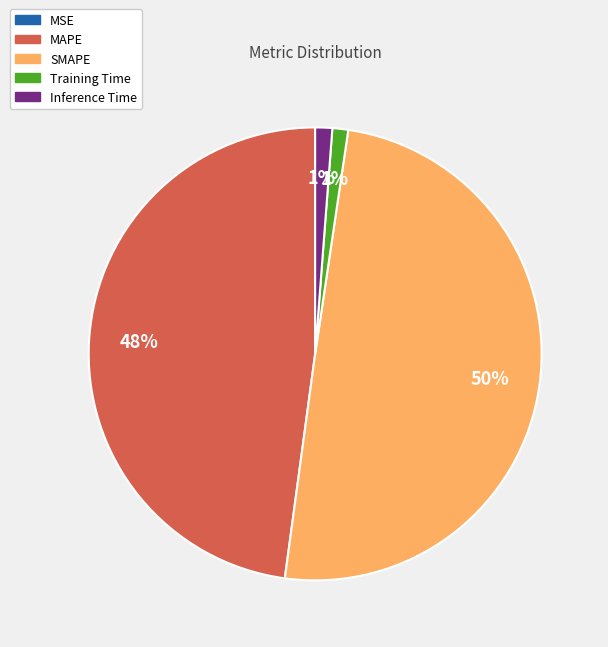

Is Training Time the majority of the pie?

No